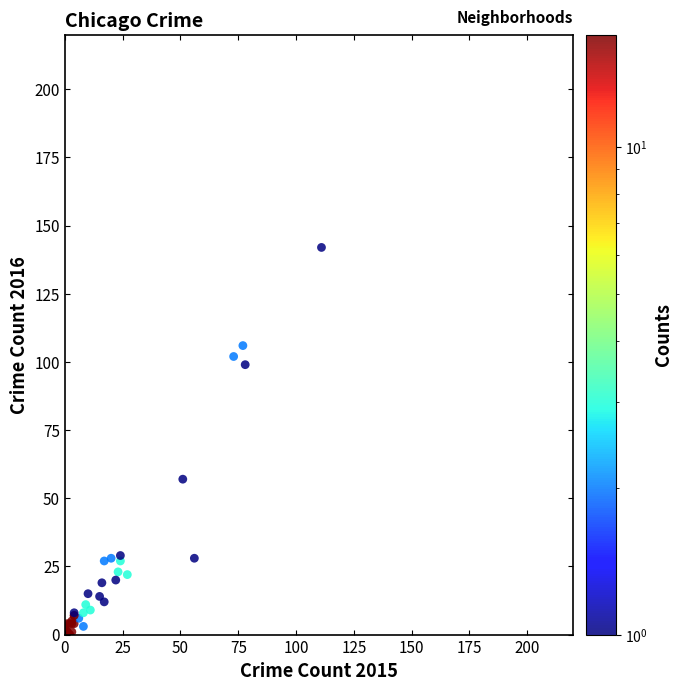

What Y value in the scatter plot is closest to 71?

57